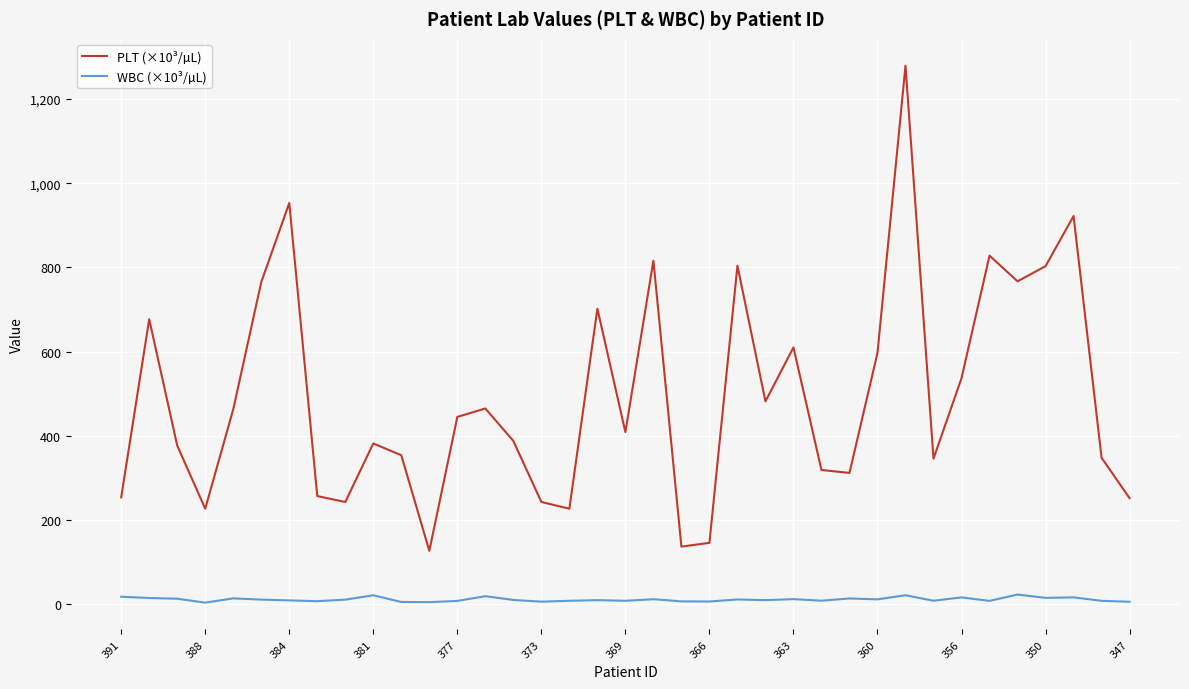

Which series has the largest range (max minus min)?

PLT (×10³/µL)